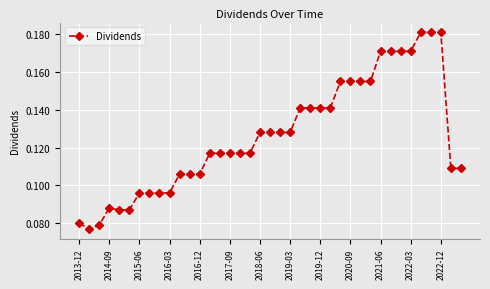

How many values are between 0 and 1?

39